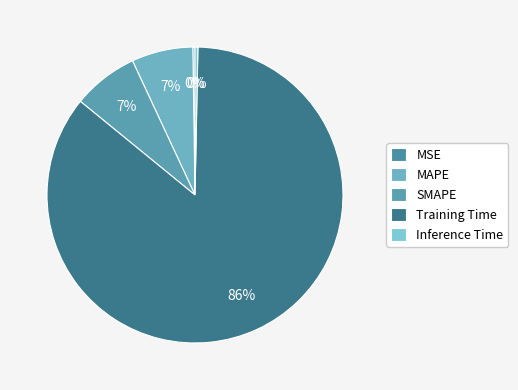

To the nearest percent, what percentage of the pie is SMAPE?

7%